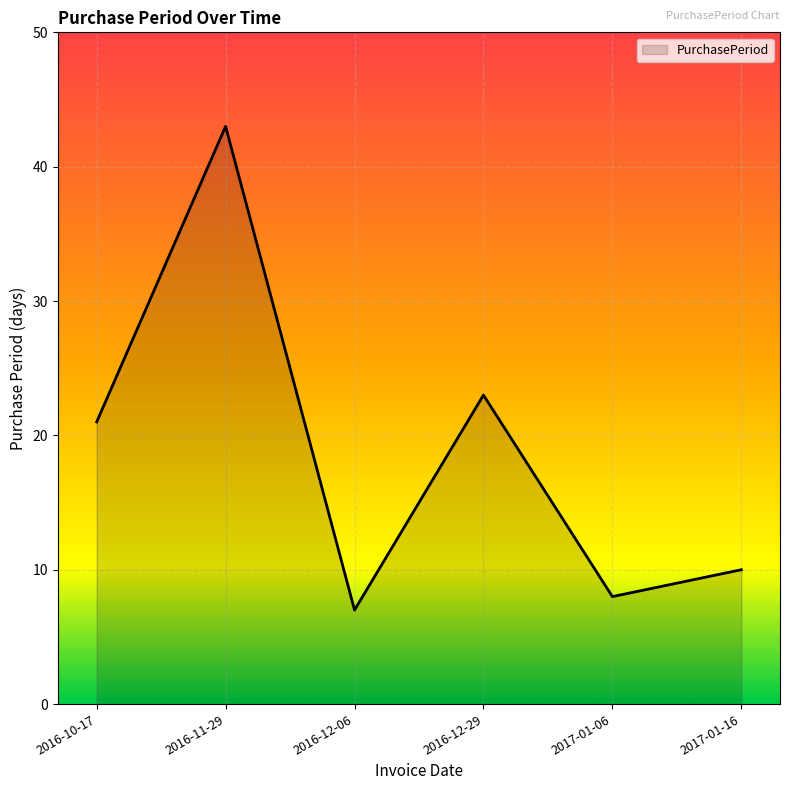

What is the greatest value displayed?

43